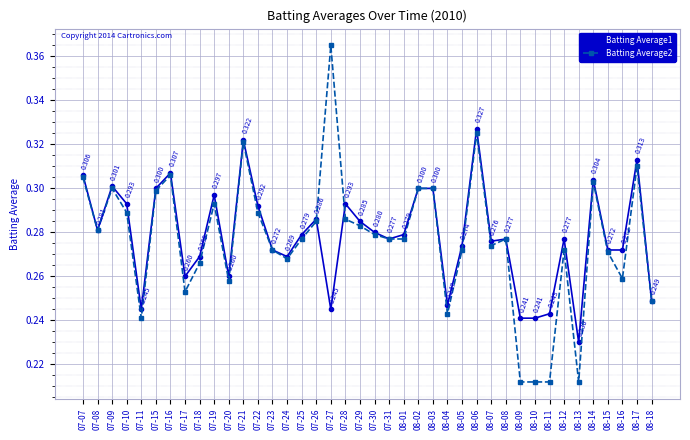

How many data points does each series have?

40